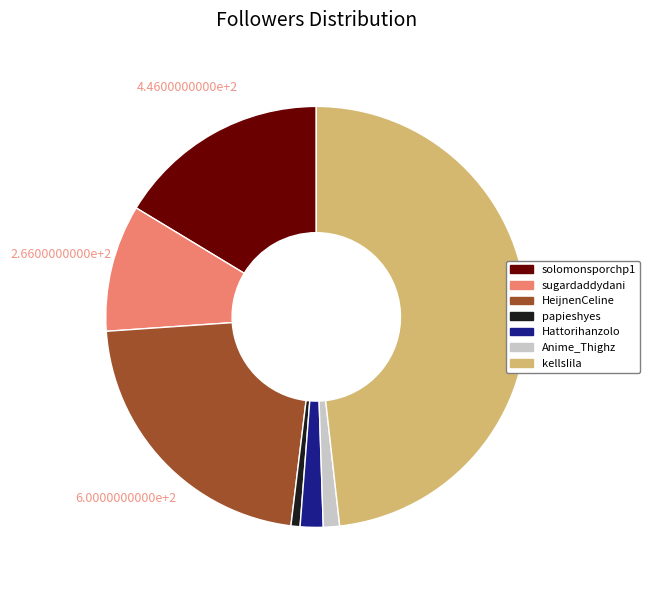

How many slices are in this pie chart?

7